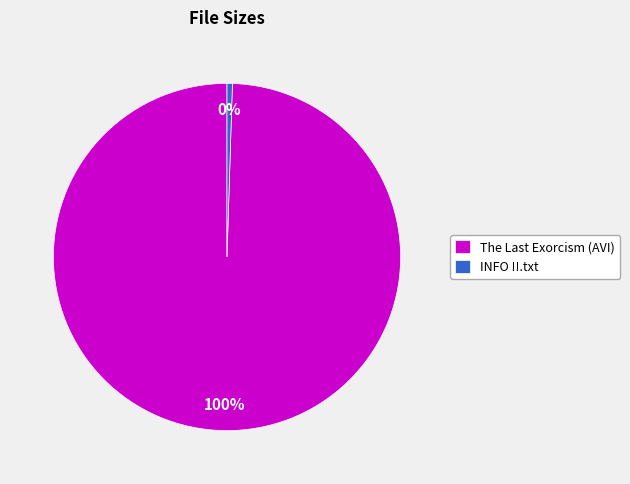

Which category accounts for the majority?

The Last Exorcism (AVI)